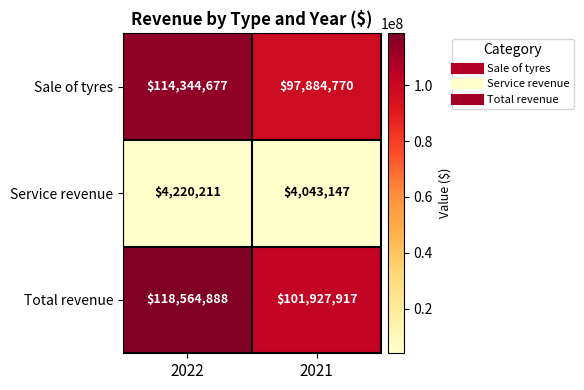

The Total revenue series shows 65601576 at 2021. True or false?

False